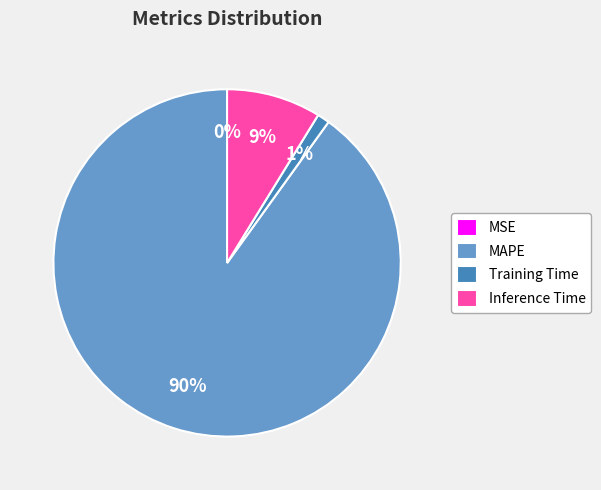

True or false: MAPE accounts for 77% of the total.

False